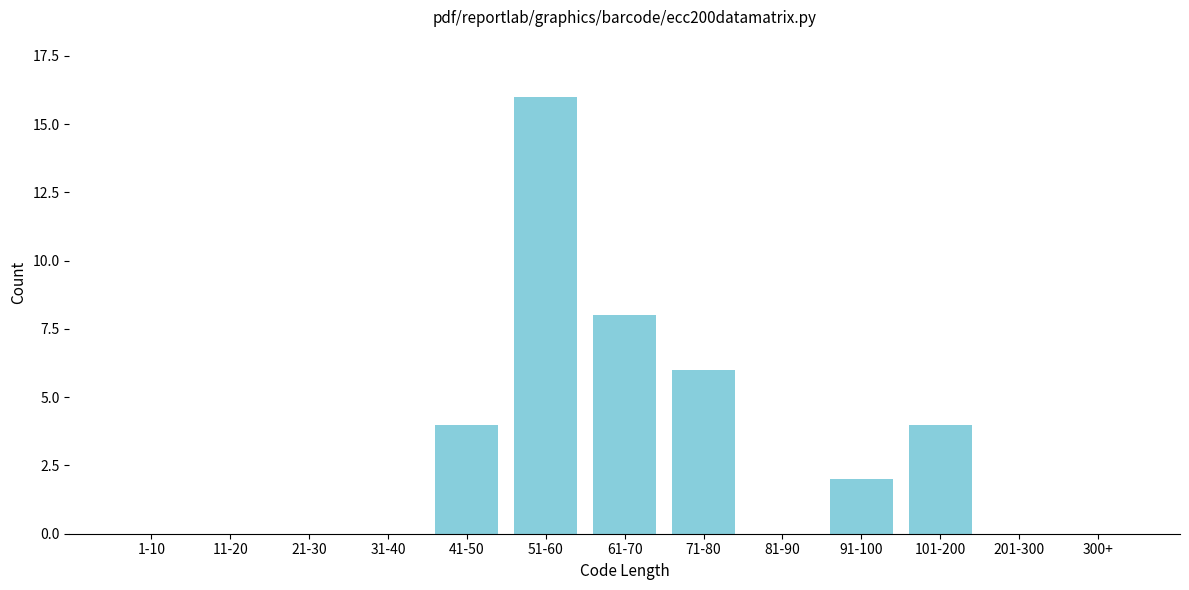

Reading right to left, transcribe all the data shown in this chart.

300+=0	201-300=0	101-200=4	91-100=2	81-90=0	71-80=6	61-70=8	51-60=16	41-50=4	31-40=0	21-30=0	11-20=0	1-10=0